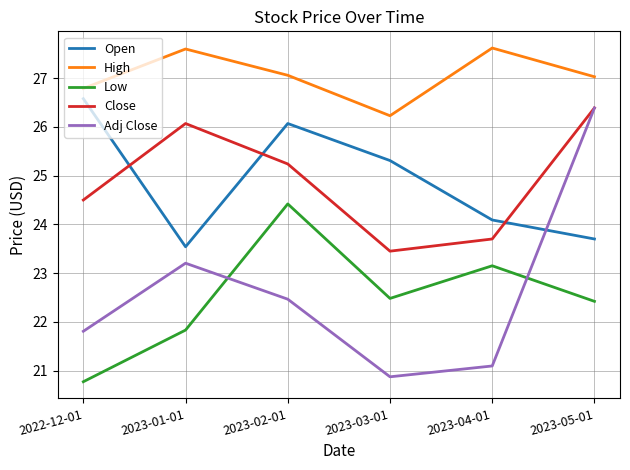

Which category has the highest value in the Close series?

2023-05-01